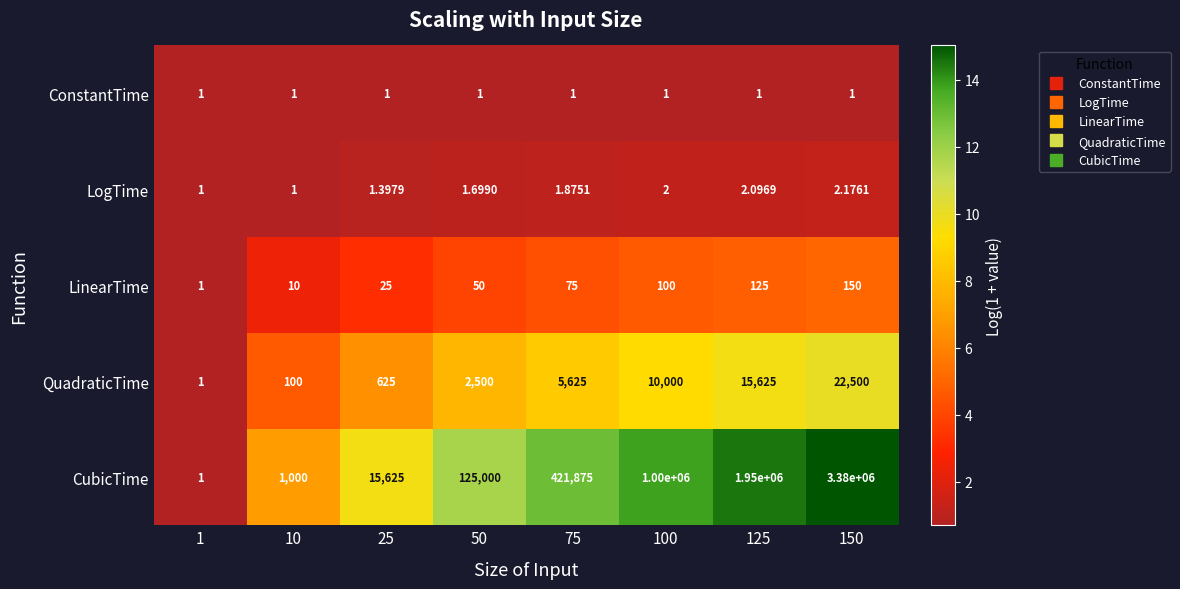

What is the maximum value shown in the chart?

3380000.0